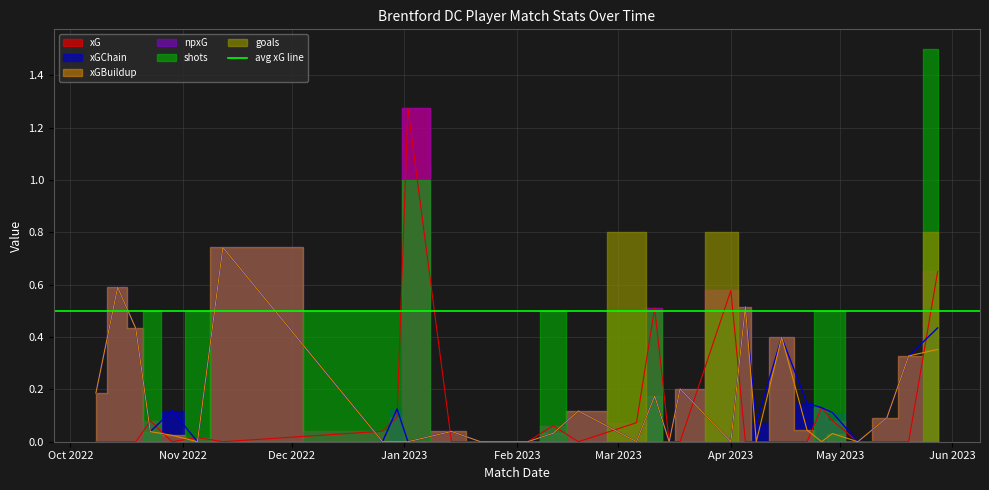

Which category has the highest value in the xG series?

2023-01-02